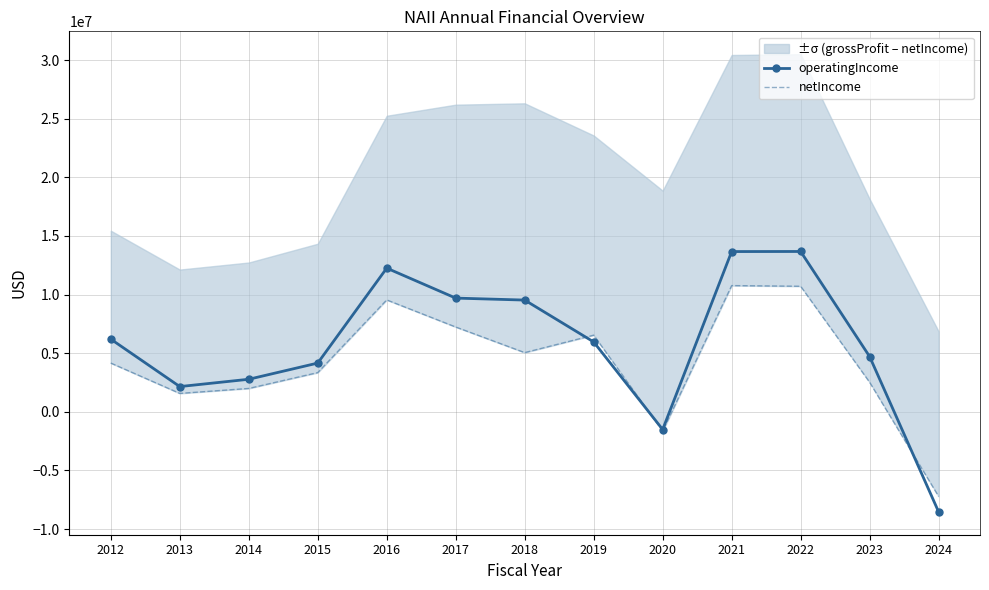

What is the lowest value of the netIncome series?

-7217000